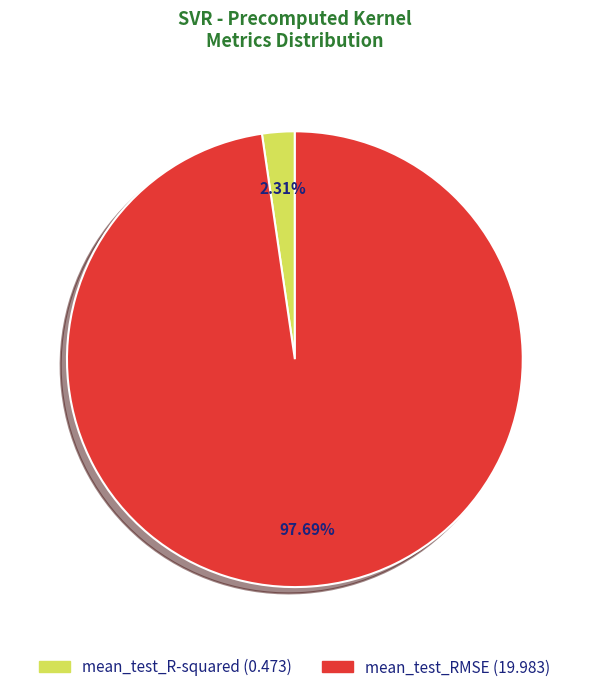

What is the smallest slice in the pie chart?

mean_test_R-squared